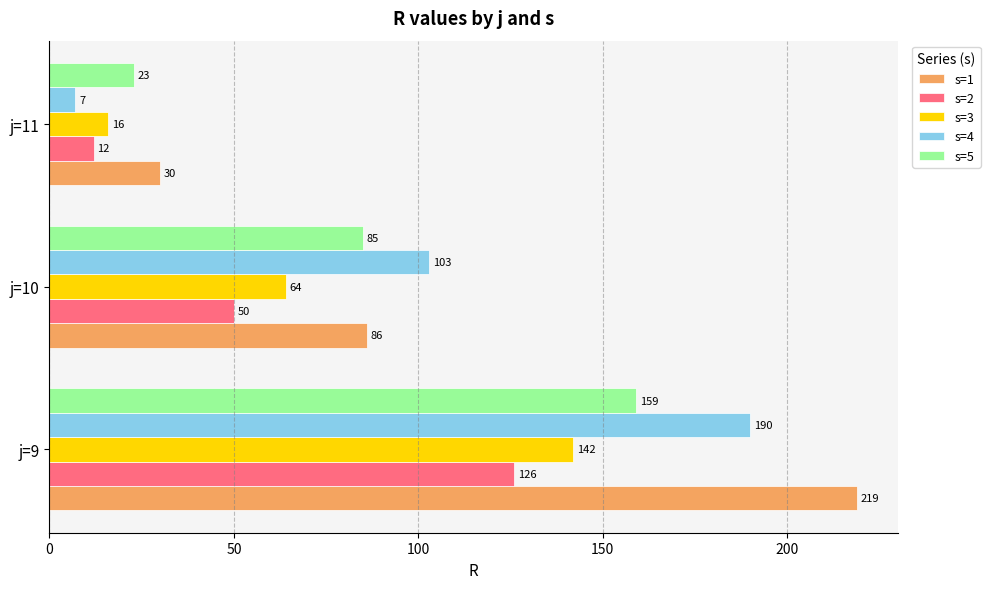

Count the s=4 values in the range 7 to 190.

3